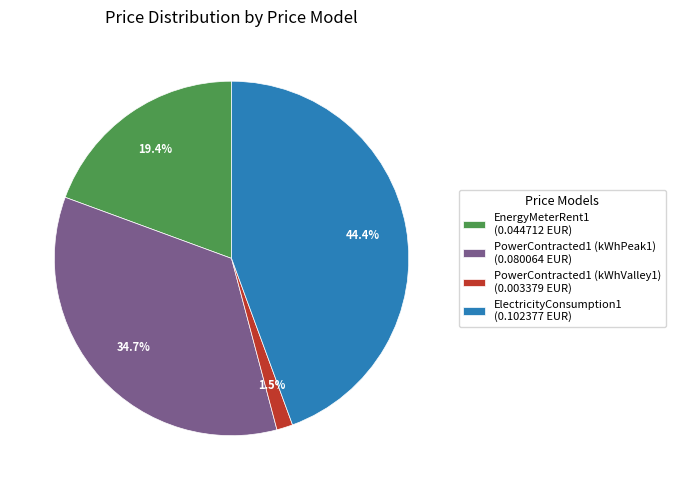

Between PowerContracted1 (kWhPeak1) (0.080064 EUR) and ElectricityConsumption1 (0.102377 EUR), which is larger?

ElectricityConsumption1 (0.102377 EUR)